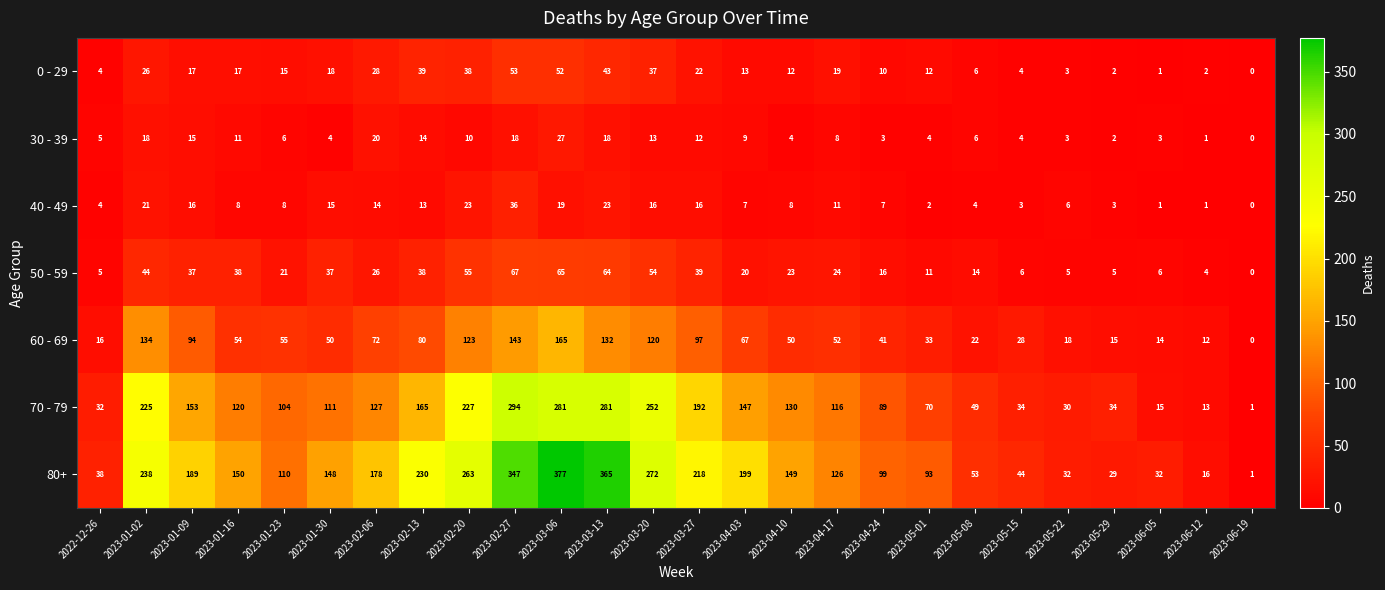

What is the greatest value displayed?

377